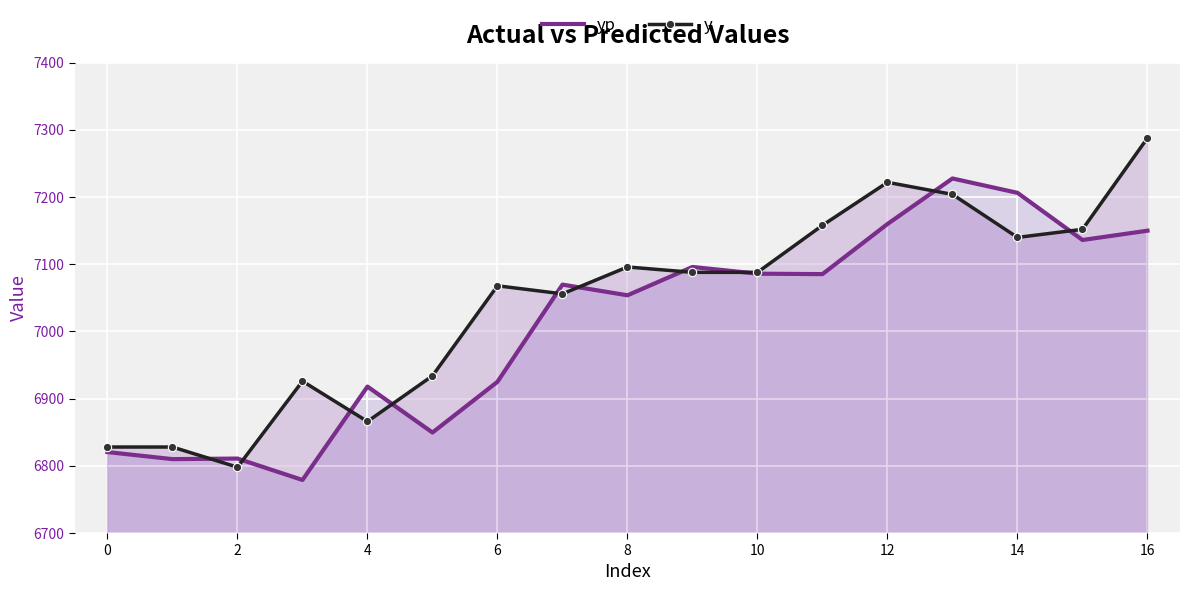

Is the value of yp at 16 greater than the value of y at 8?

Yes